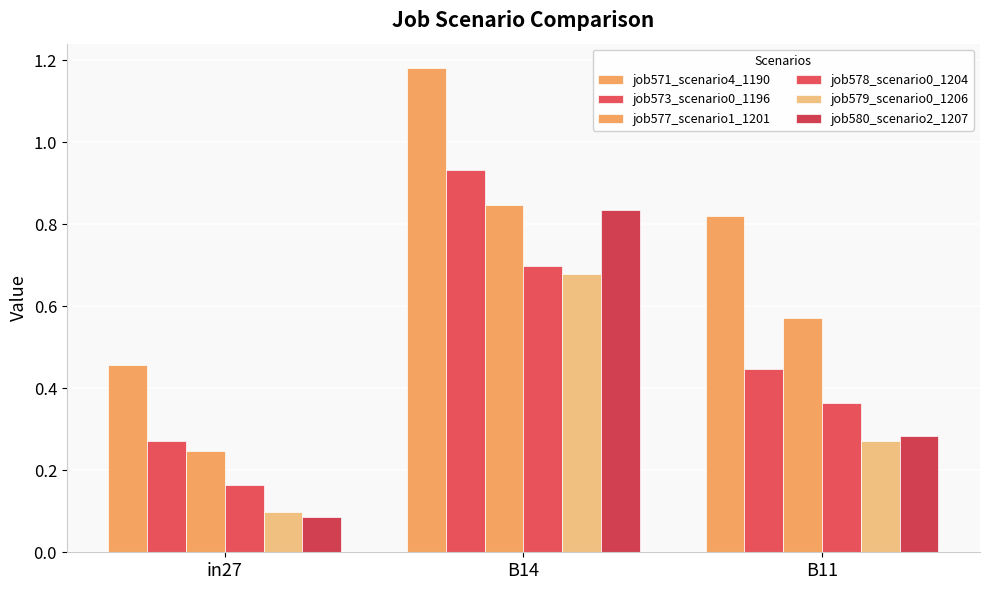

Which category has the lowest value across all series?

in27